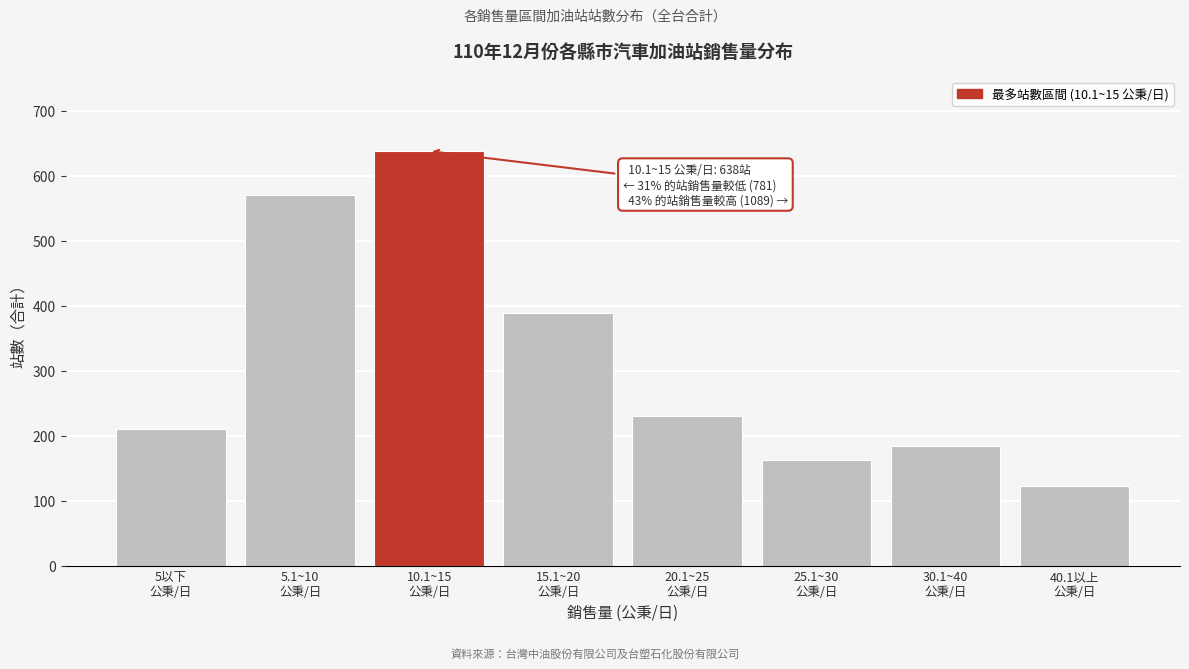

Reading left to right, what are all the values shown in this chart?

210	571	638	389	230	163	184	123